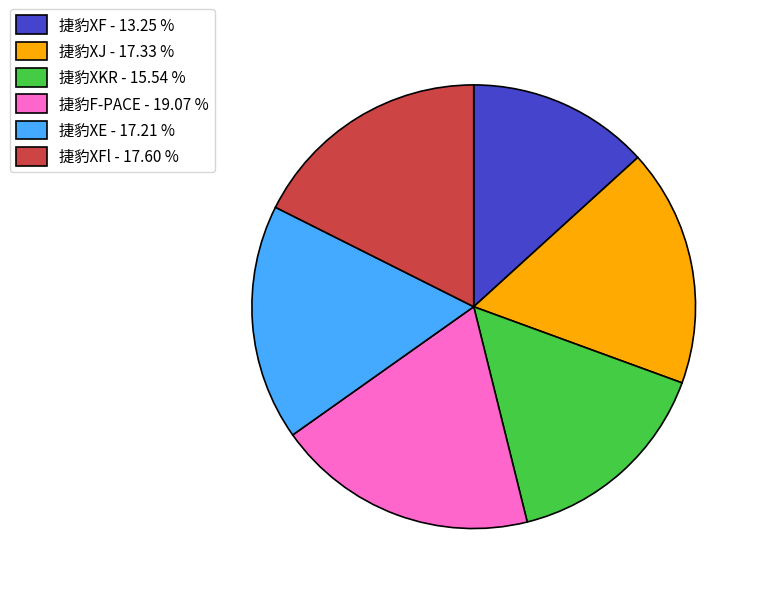

How many segments does this pie chart have?

6